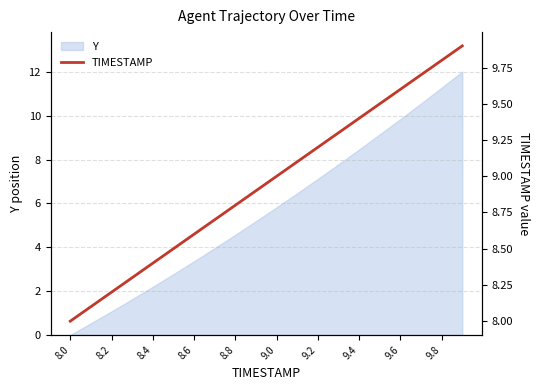

At which label is Y closest to 6?

9.0